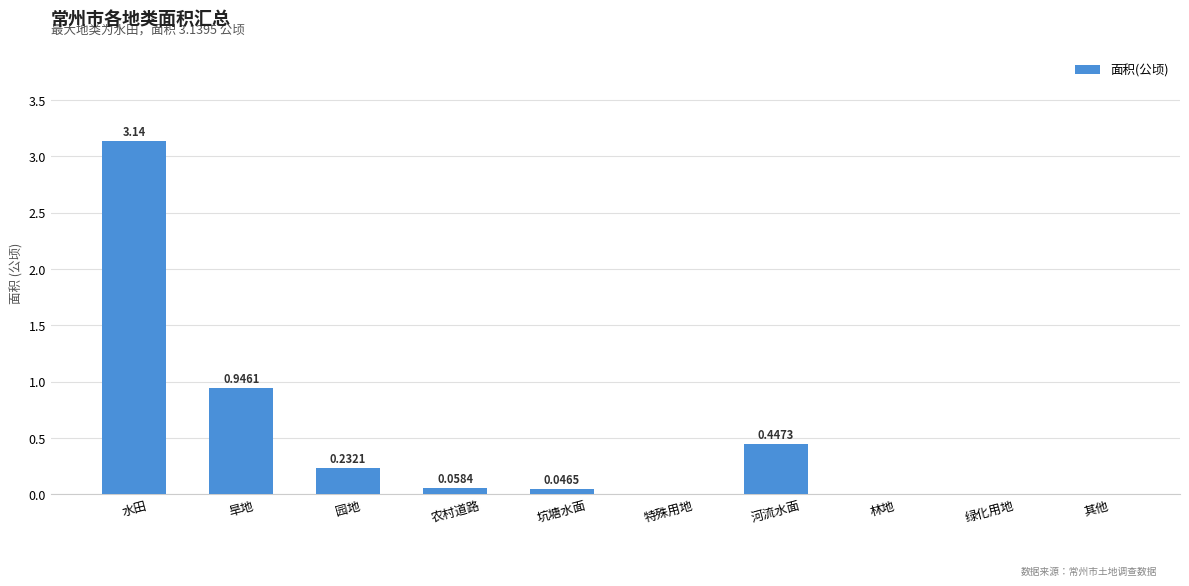

What is the sum of all values?

4.9